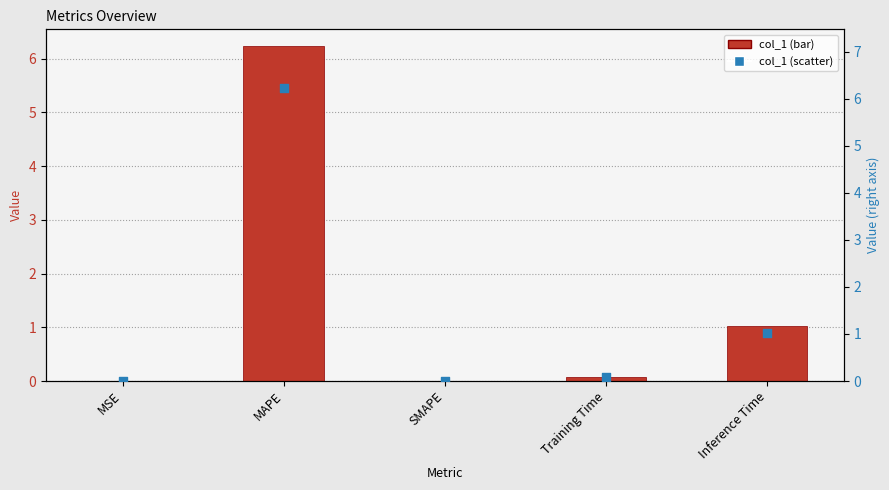

Which series has the largest Y range (max minus min)?

col_1